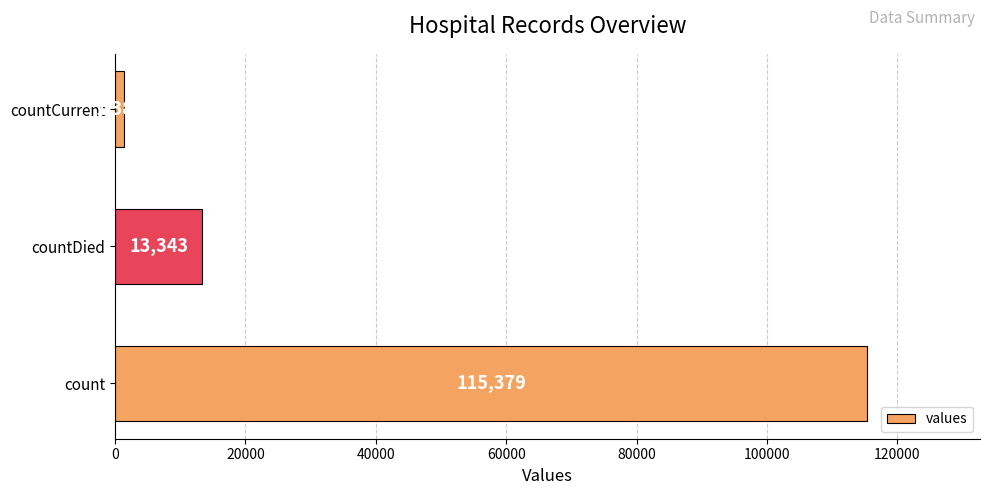

Reading bottom to top, extract all data points from this chart.

count=115379	countDied=13343	countCurrent=1383